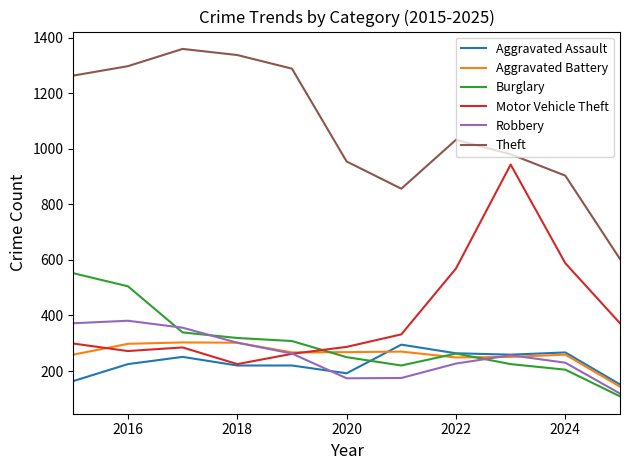

What is the maximum value shown in the chart?

1359